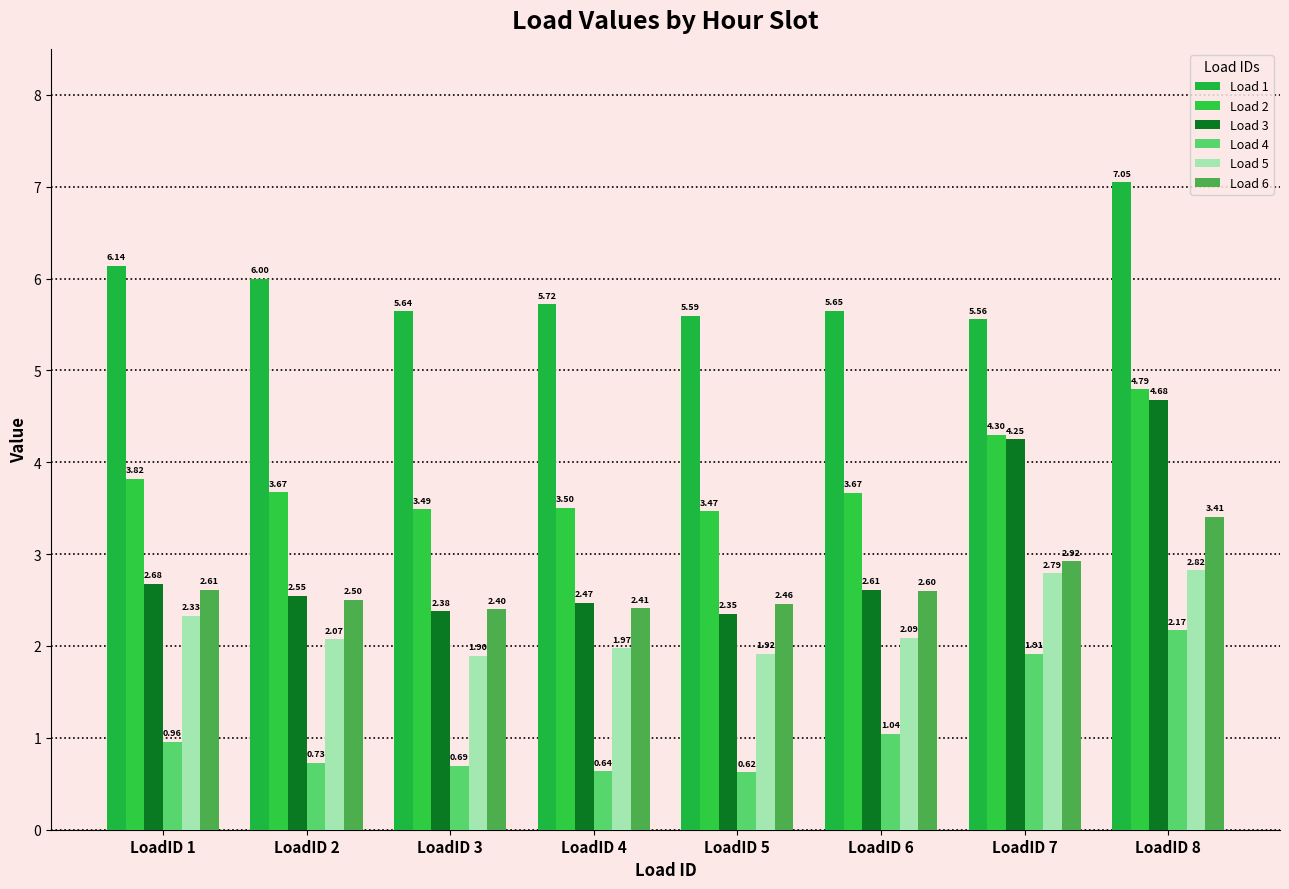

Reading left to right, list all the values displayed in this chart.

Load 1: 6.1	6.0	5.6	5.7	5.6	5.6	5.6	7.0
Load 2: 3.8	3.7	3.5	3.5	3.5	3.7	4.3	4.8
Load 3: 2.7	2.5	2.4	2.5	2.3	2.6	4.3	4.7
Load 4: 1.0	0.7	0.7	0.6	0.6	1.0	1.9	2.2
Load 5: 2.3	2.1	1.9	2.0	1.9	2.1	2.8	2.8
Load 6: 2.6	2.5	2.4	2.4	2.5	2.6	2.9	3.4